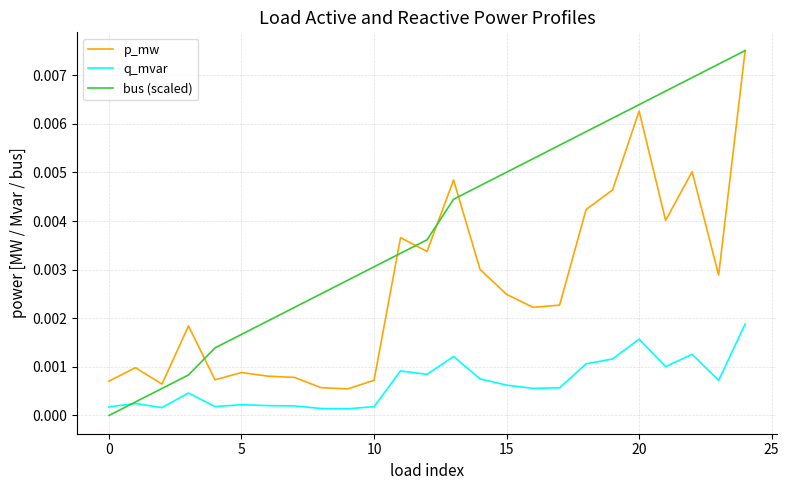

Which series has the largest total across all categories?

bus (scaled)